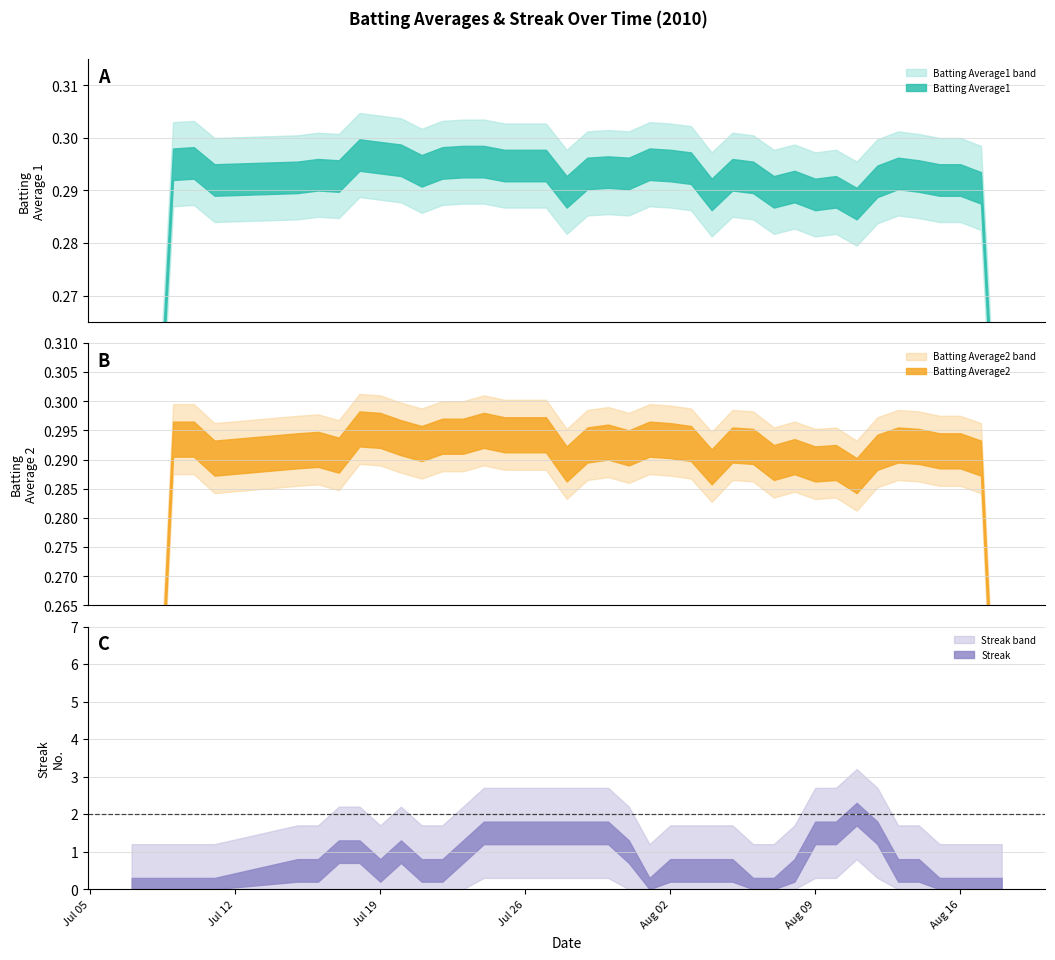

True or false: Batting Average1 and Streak cross at least once.

True